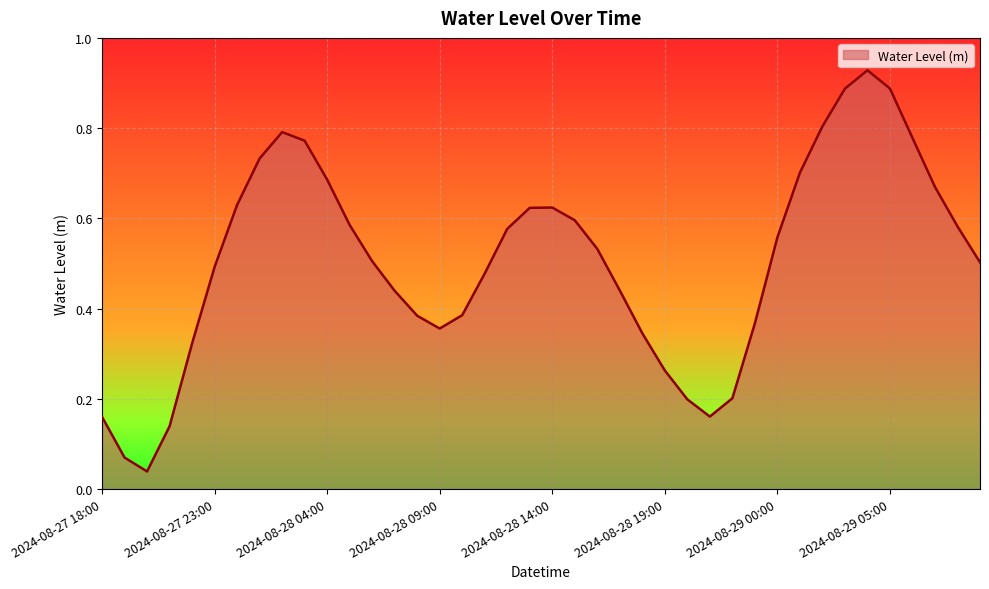

True or false: the data shows 0.5 at 2024-08-27 23:00.

True